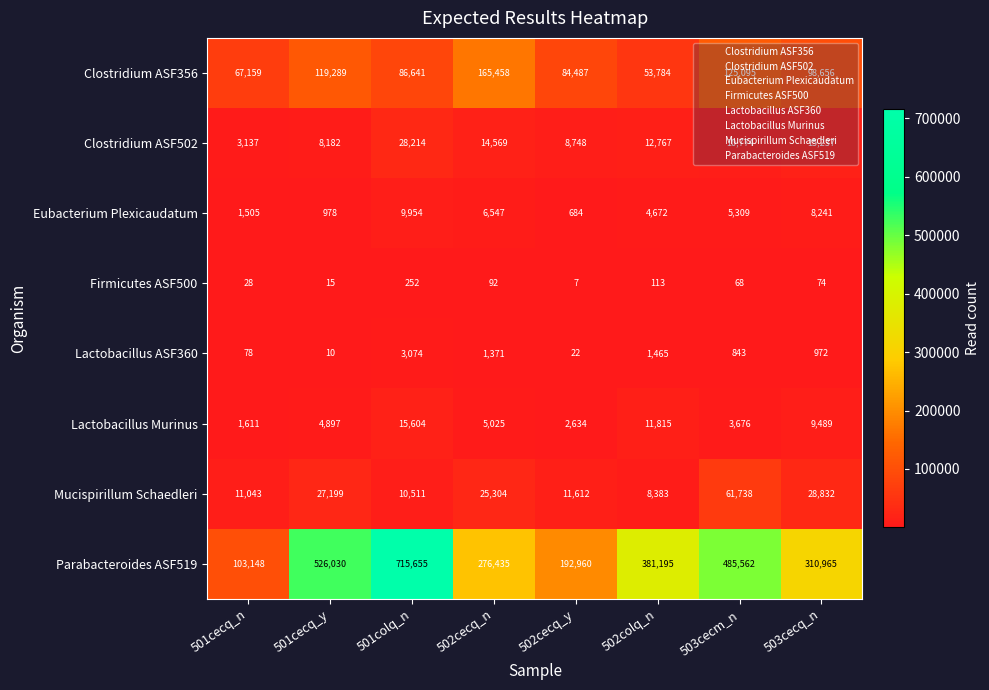

List the labels in order of Parabacteroides ASF519 value, smallest first.

501cecq_n, 502cecq_y, 502cecq_n, 503cecq_n, 502colq_n, 503cecm_n, 501cecq_y, 501colq_n